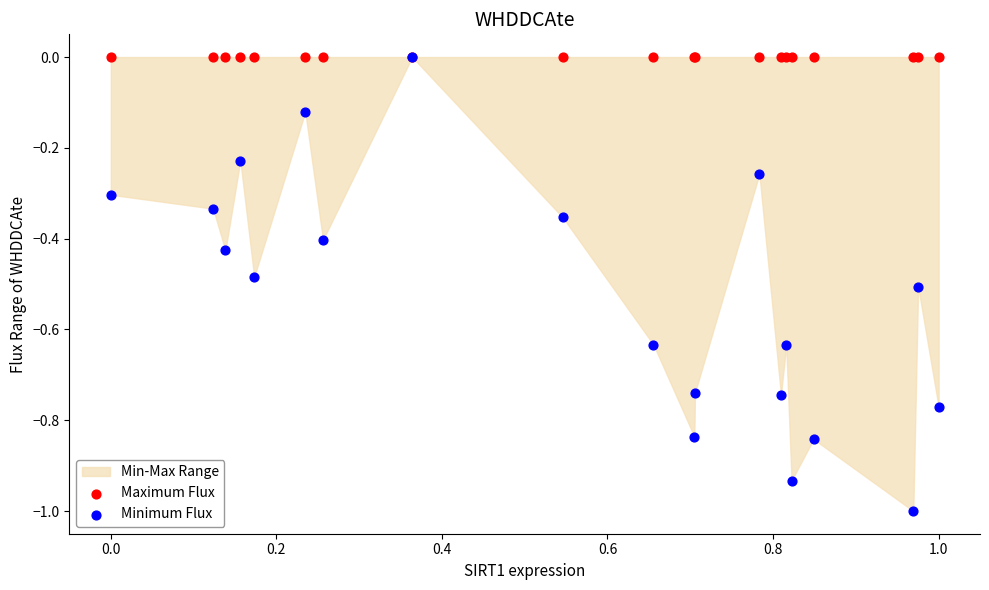

Which series reaches the minimum Y coordinate?

Minimum Flux